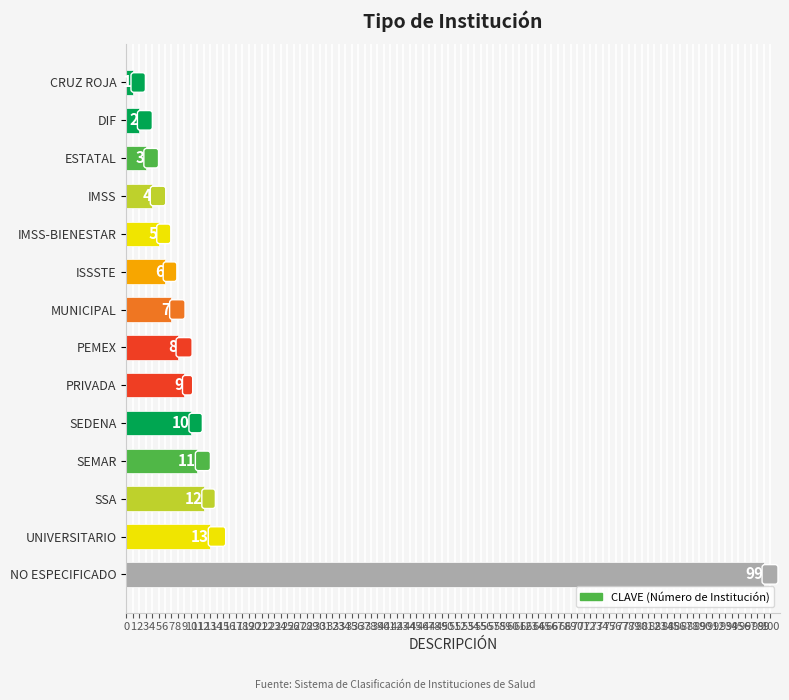

Which category has the highest value across all series?

NO ESPECIFICADO